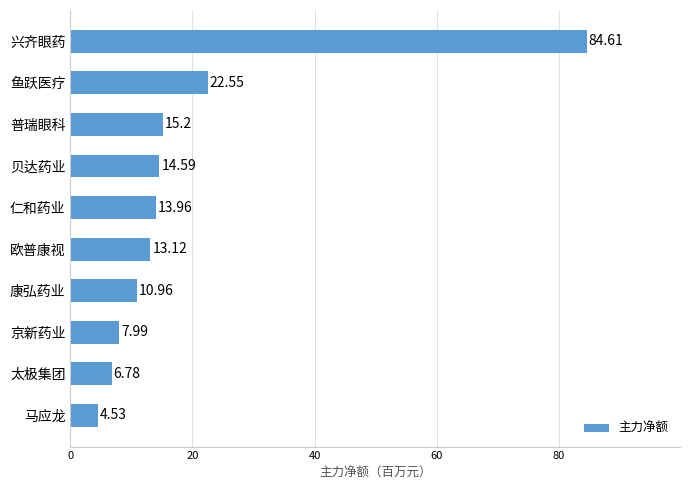

List the labels in order of value, smallest first.

马应龙, 太极集团, 京新药业, 康弘药业, 欧普康视, 仁和药业, 贝达药业, 普瑞眼科, 鱼跃医疗, 兴齐眼药